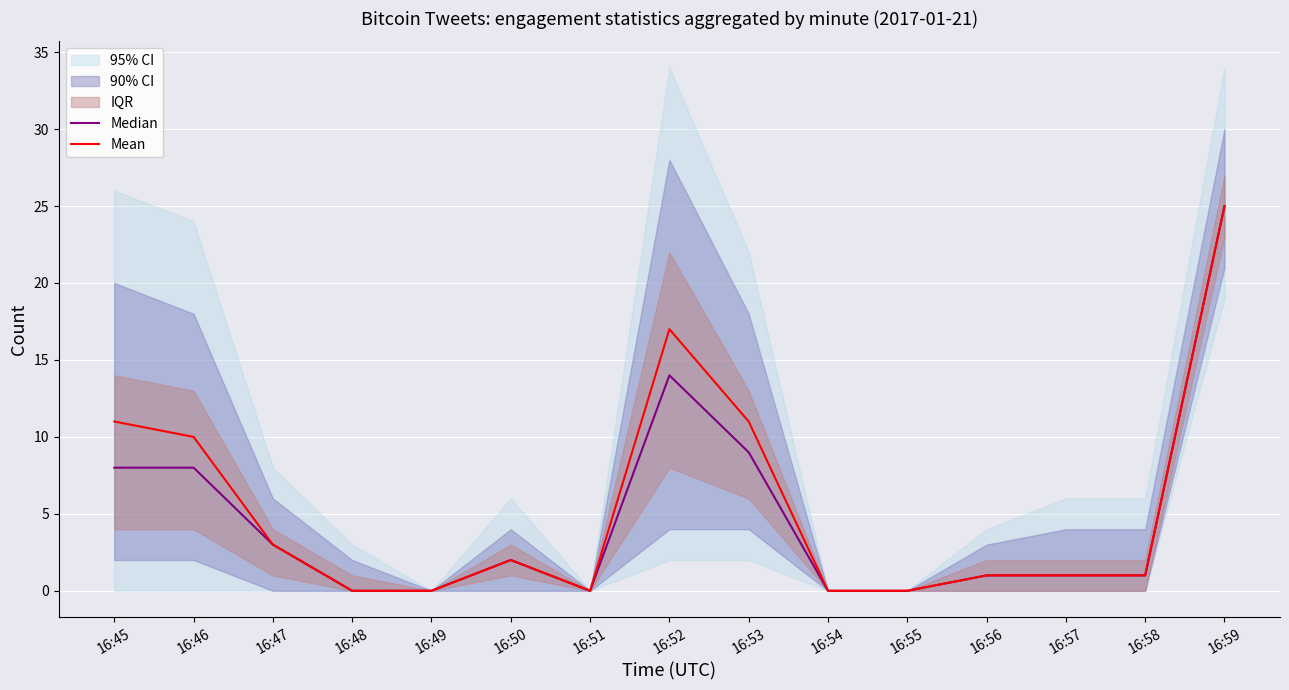

What value does the Mean series have at 16:57?

1